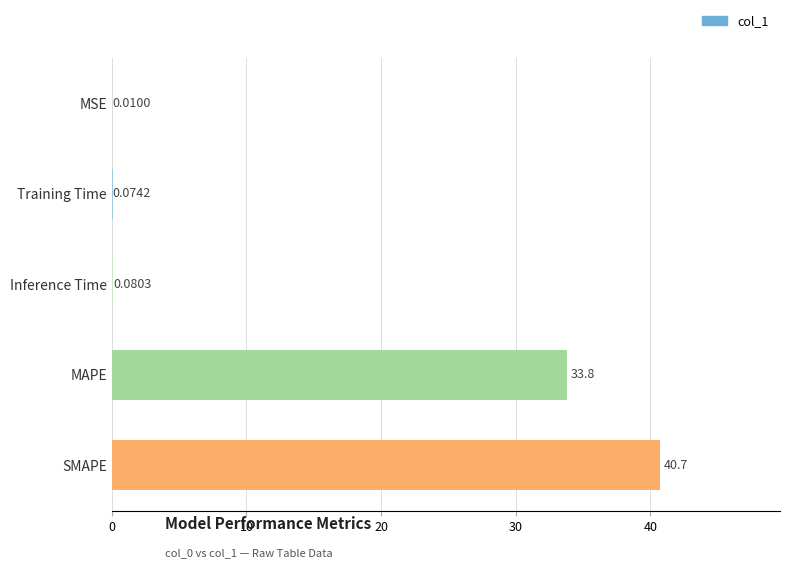

Between MSE and SMAPE, which is larger?

SMAPE